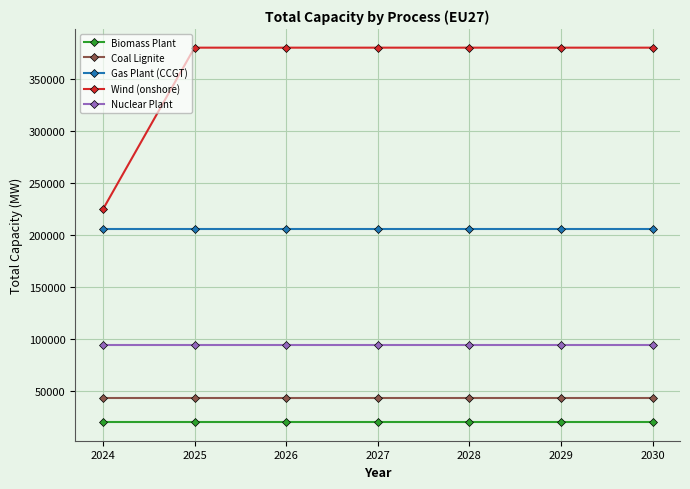

How many lines are shown in the chart?

5